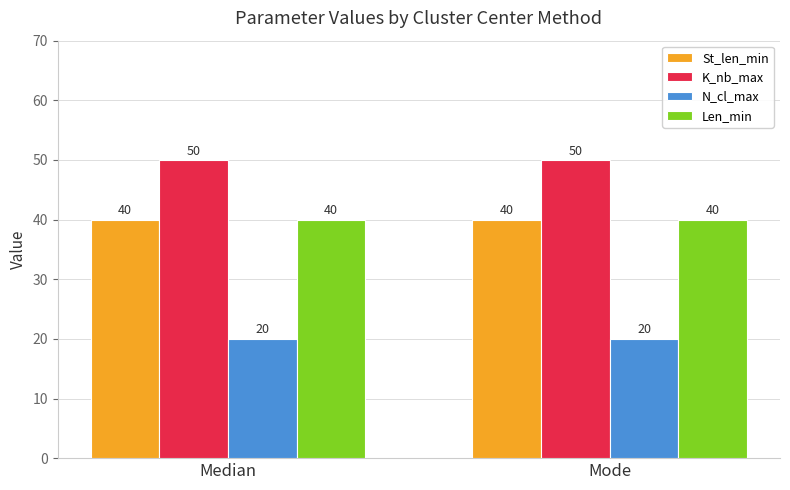

What is the lowest value of the Len_min series?

40